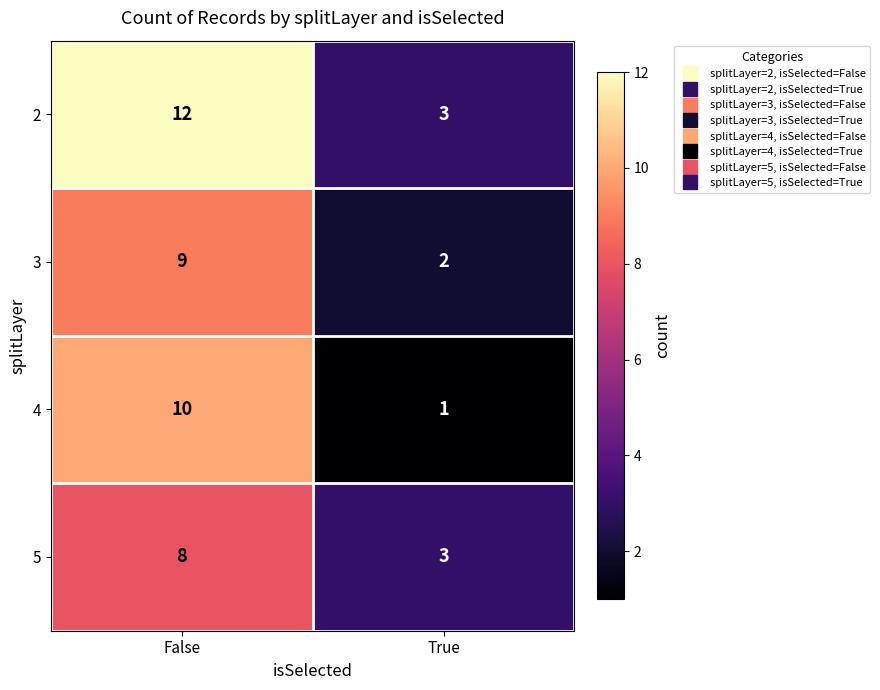

Rank the series by their maximum value, from lowest to highest.

5, 3, 4, 2